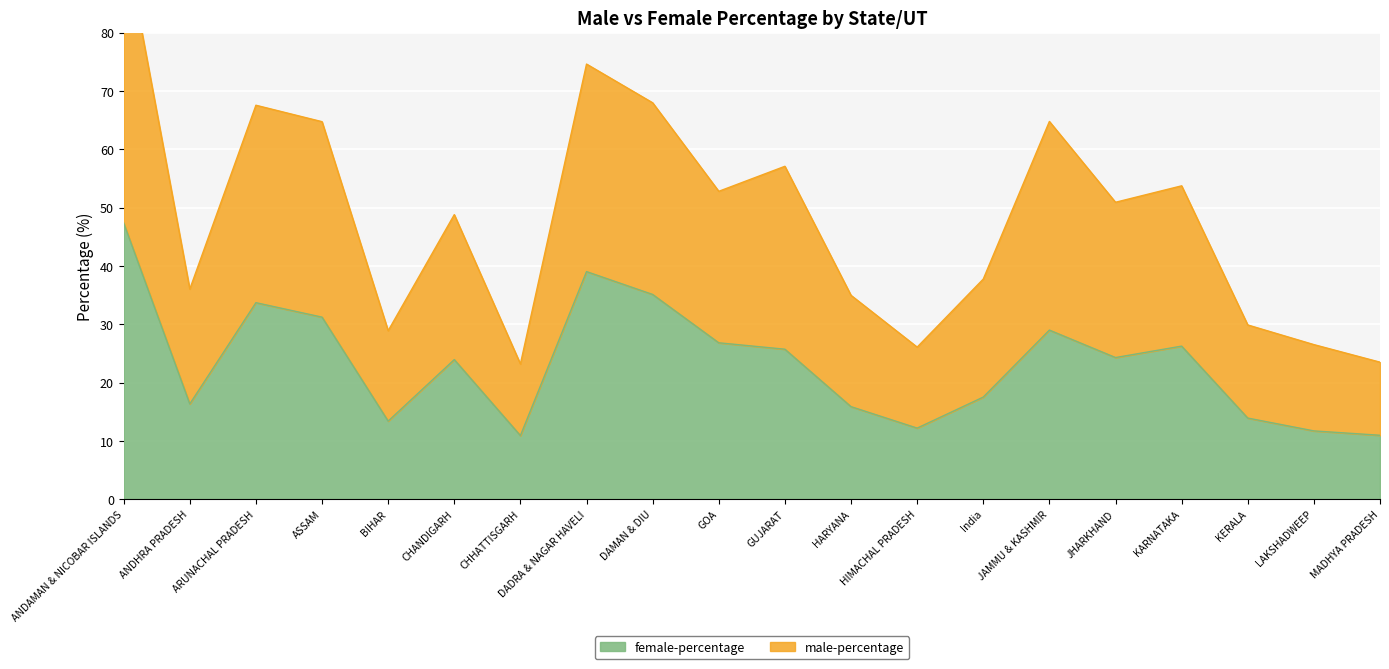

True or false: female-percentage and male-percentage cross at least once.

False